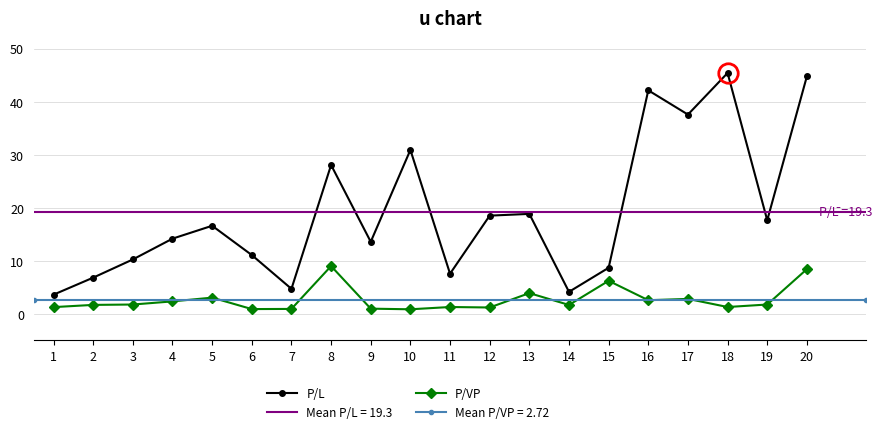

Where is the first local minimum for P/L?

7